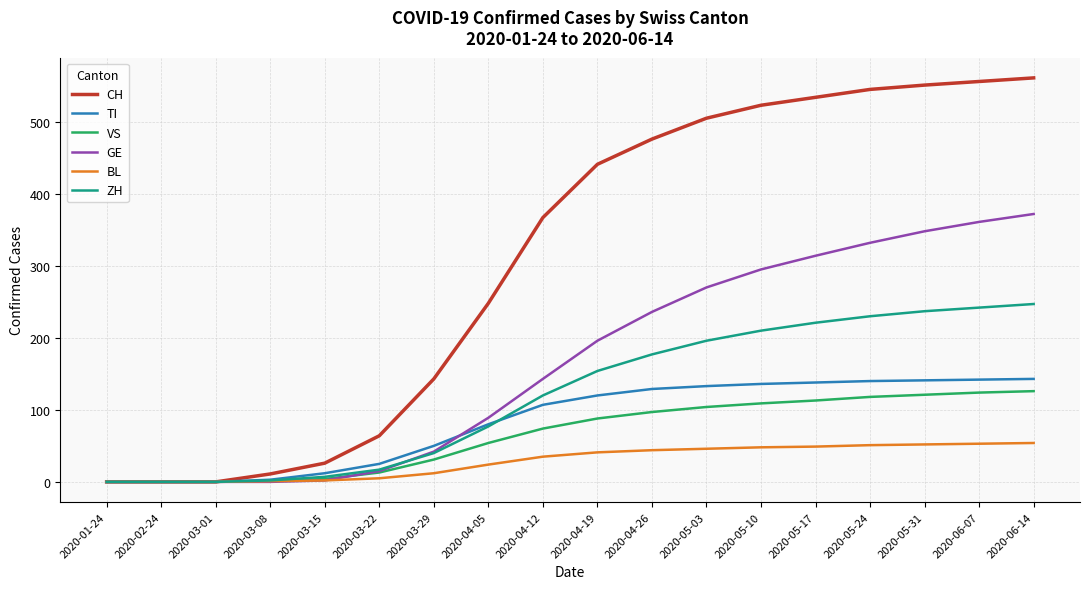

What is the maximum value shown in the chart?

561